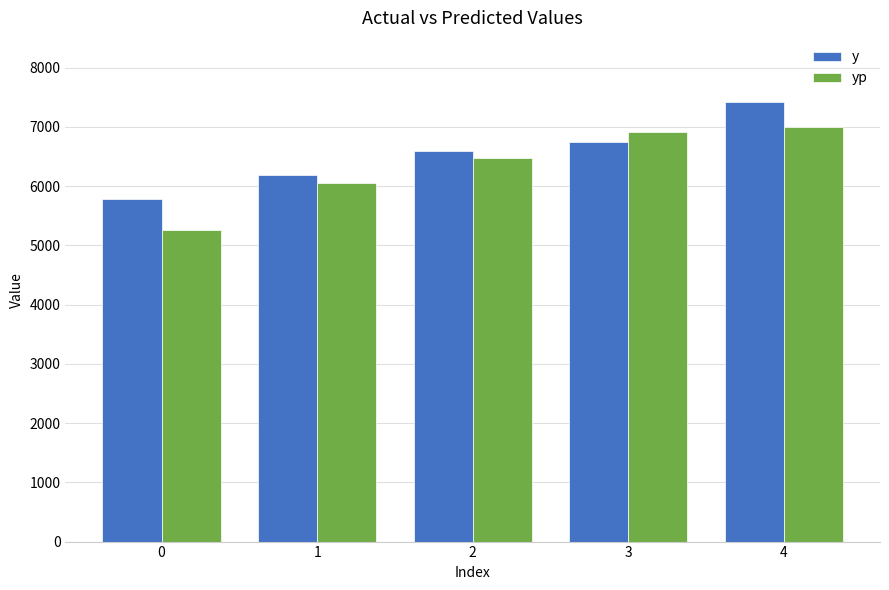

At which category is the sum across all series the highest?

4